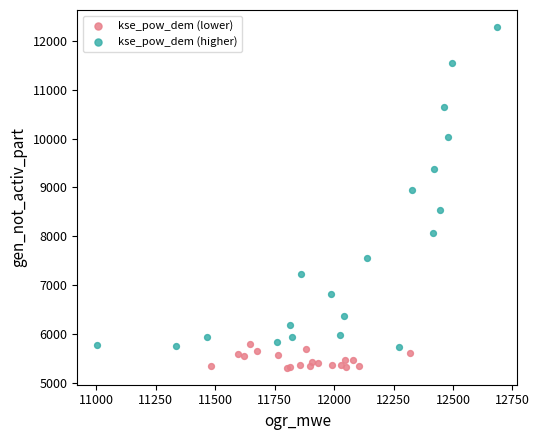

Which series has the largest Y range (max minus min)?

kse_pow_dem (higher)